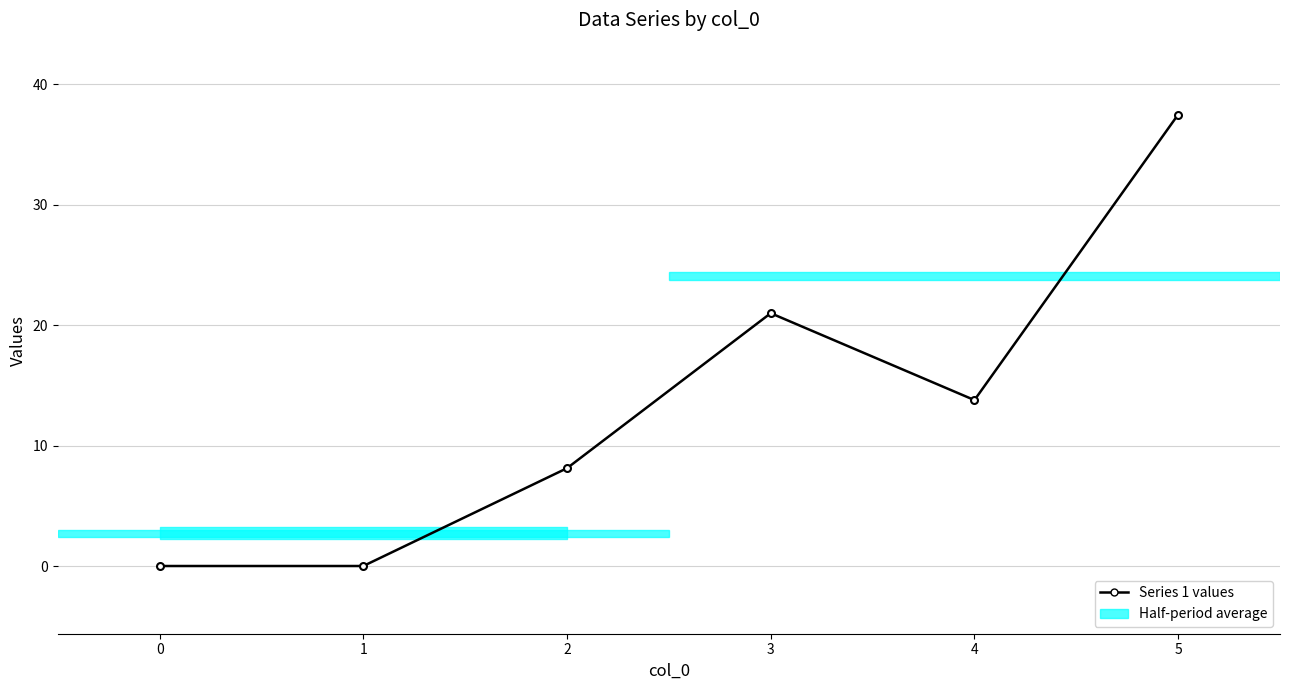

True or false: the data shows 65.9 at 5.

False